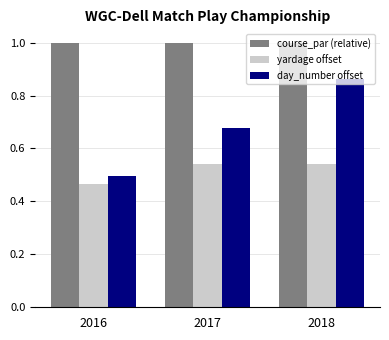

Which series has the largest total across all categories?

course_par (relative)